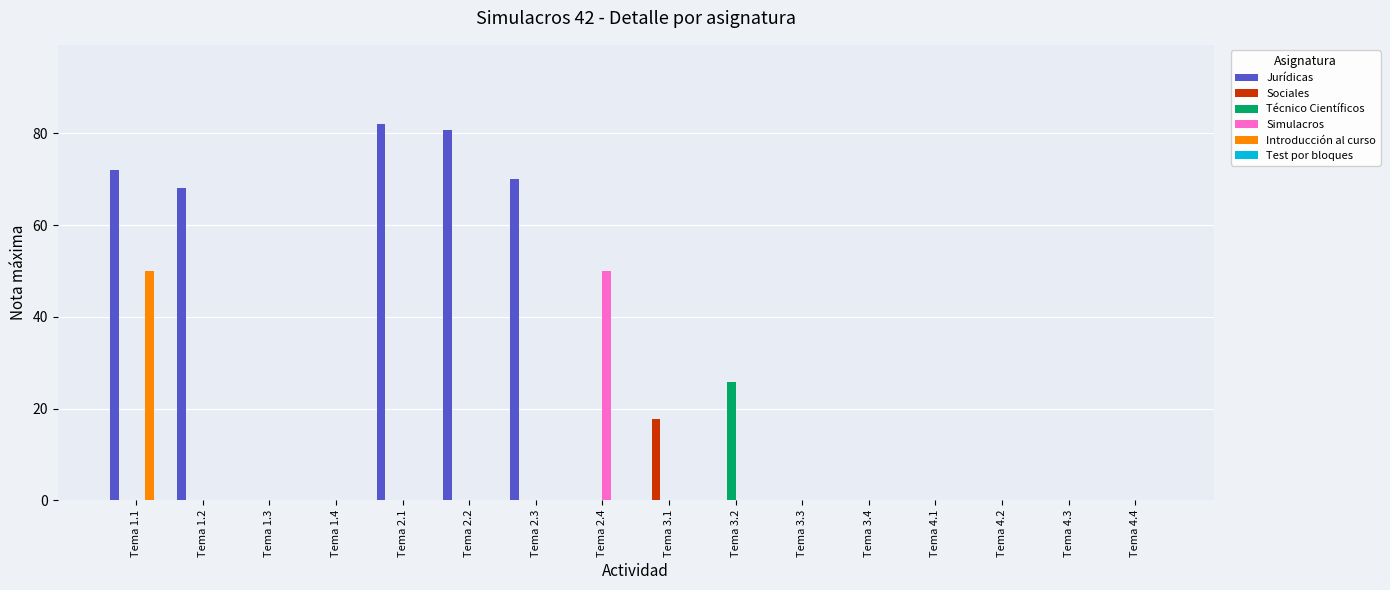

What is the sum of all Técnico Científicos values?

25.8